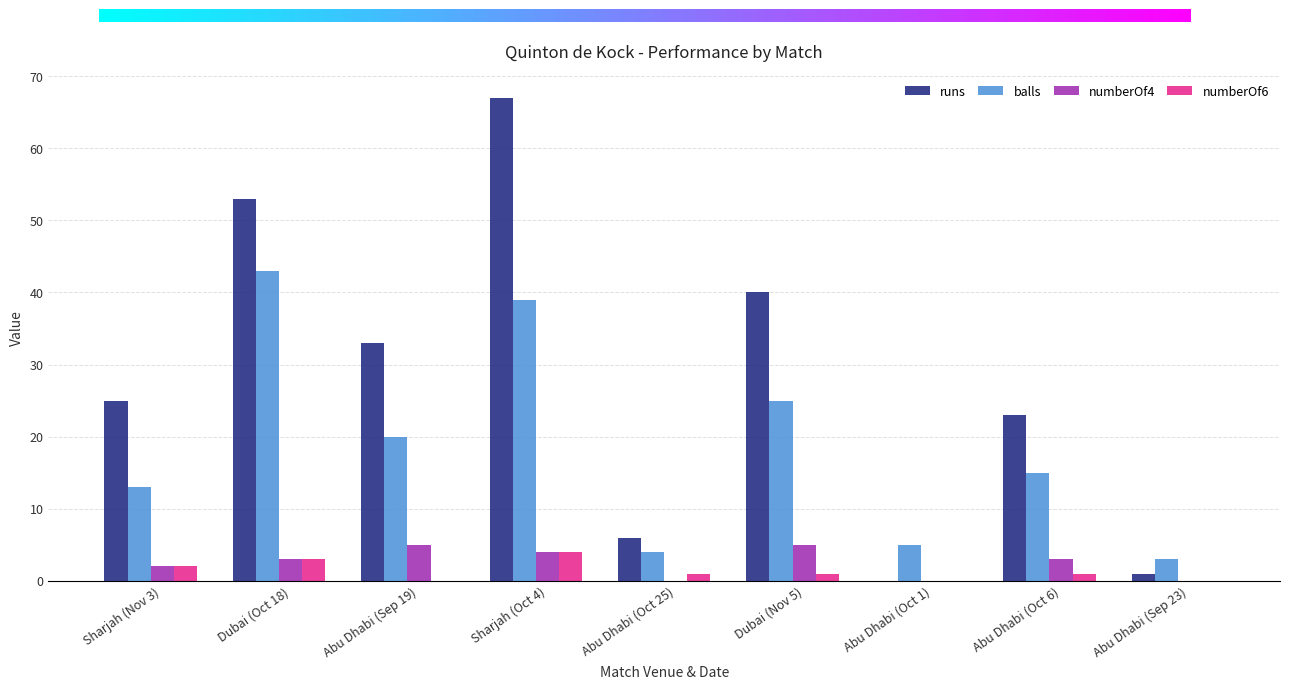

The value of runs at Dubai (Oct 18) is 53. True or false?

True